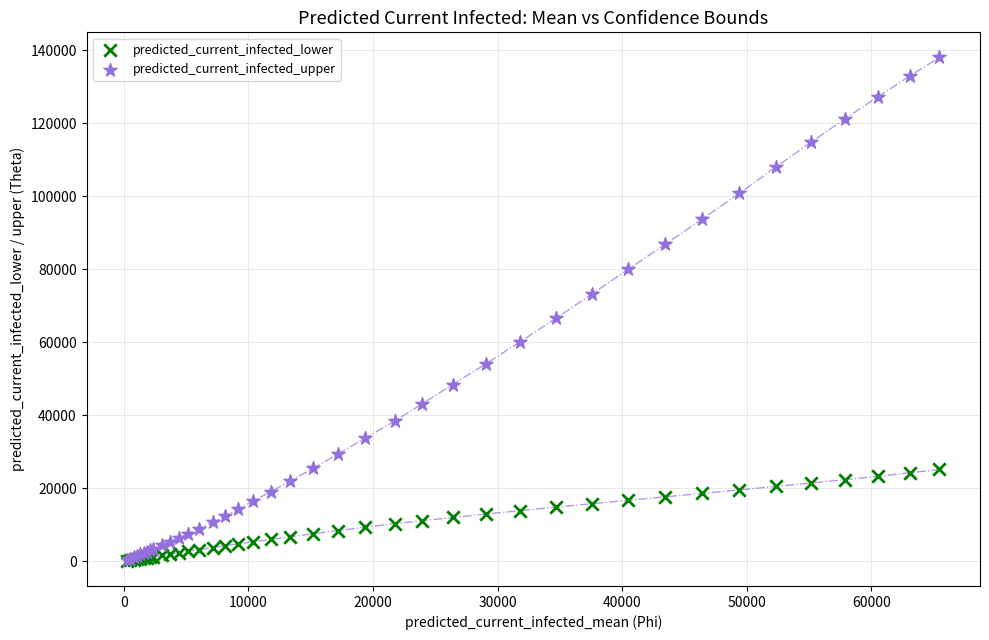

Which series contains the highest Y value?

predicted_current_infected_upper